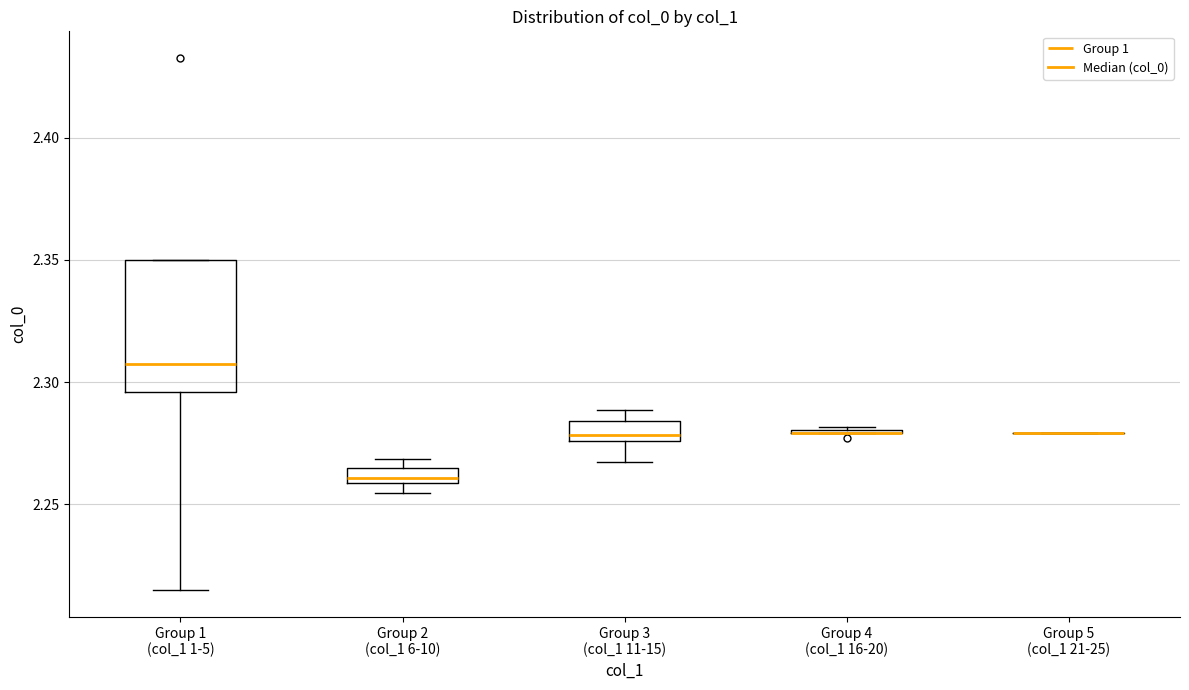

Comparing the boxes themselves (not the whiskers), which one is the tallest?

Group 1 (col_1 1-5)